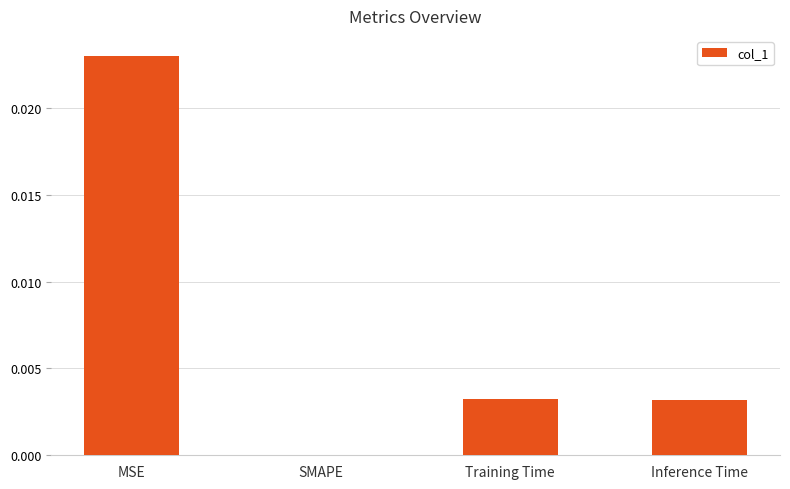

Which label corresponds to the largest value in the chart?

MSE